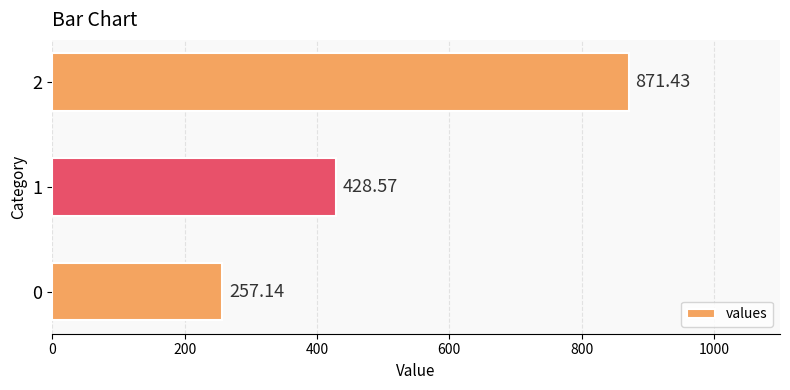

List the labels in order of value, smallest first.

0, 1, 2